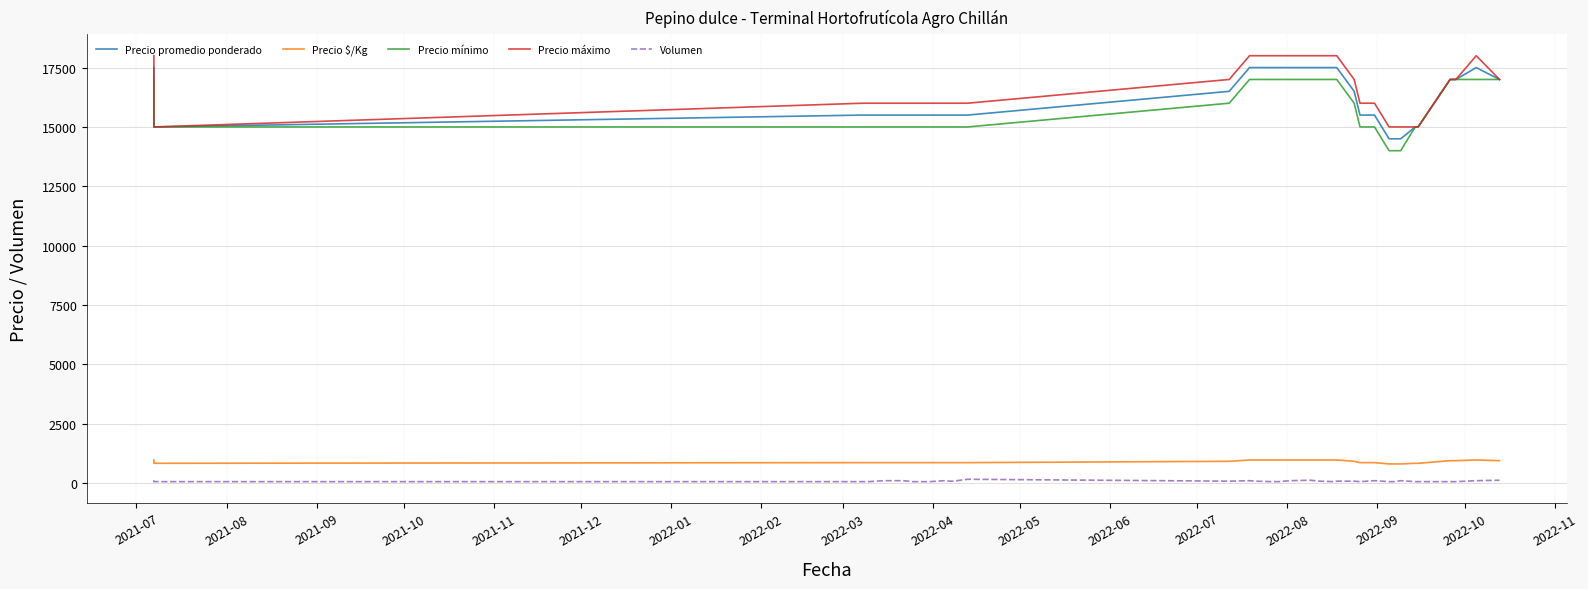

True or false: Volumen and Precio máximo intersect in this chart.

False